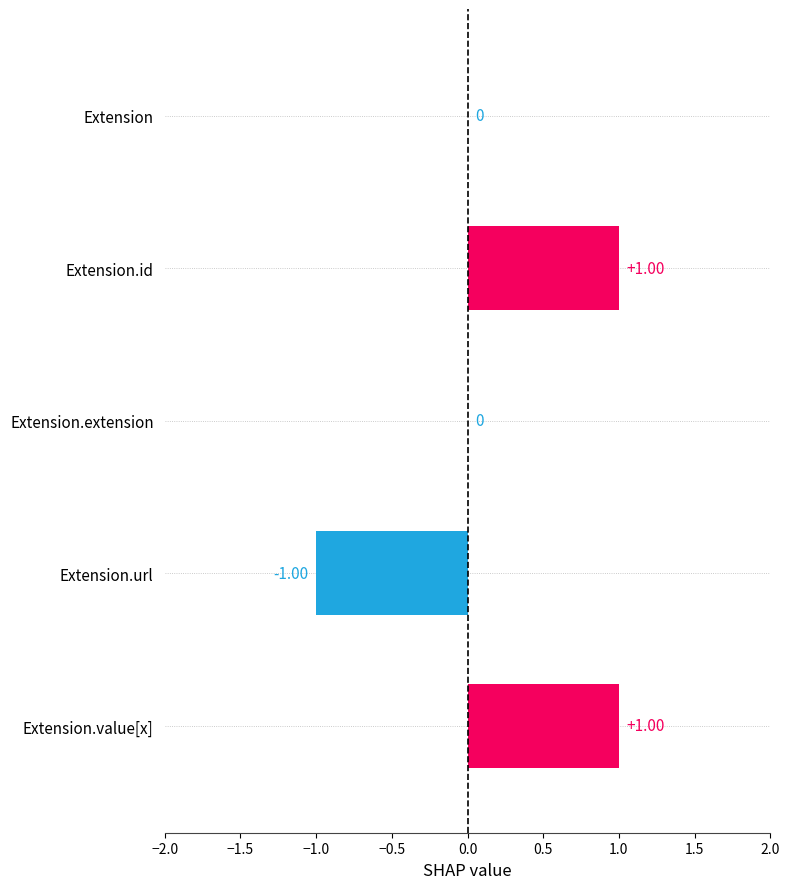

Between Extension.id and Extension.url, which is larger?

Extension.id